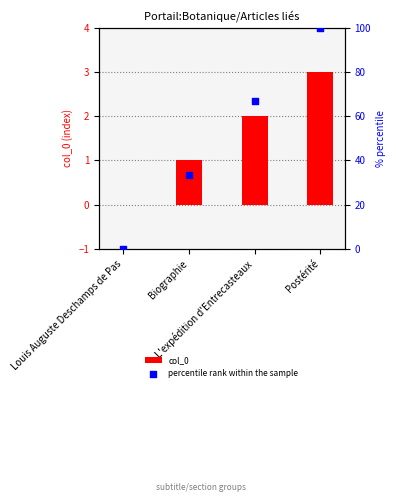

Which series has the largest total across all categories?

percentile rank within the sample